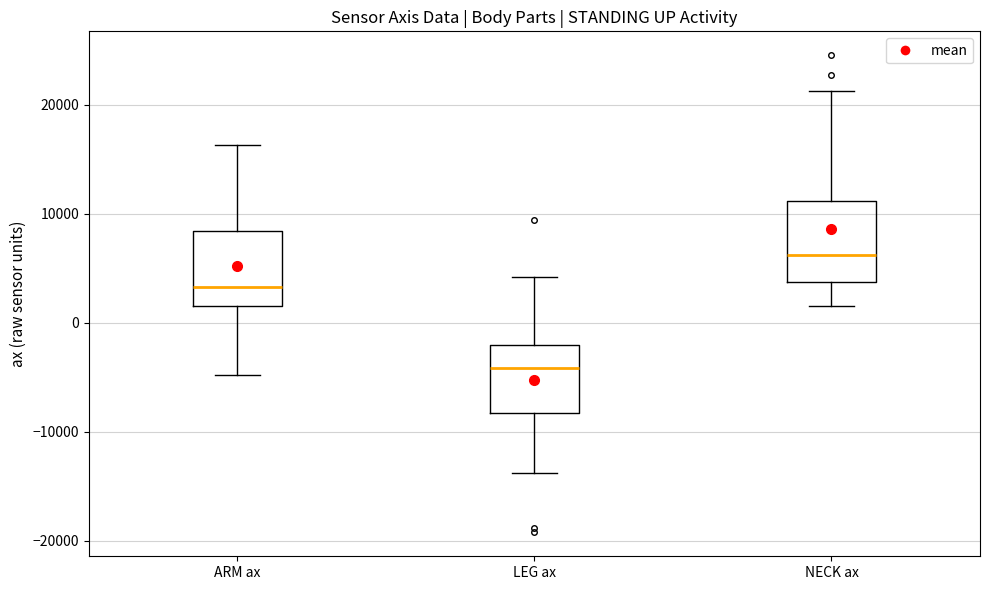

Reading left to right, transcribe this box plot: for each box, give where its median line is, the range the box spans, and where its two whiskers end, as read against the y-axis. The values are not printed on the chart, so give them approximately, as read against the axis.

ARM ax: median 3000, box 2000 to 8000, whiskers -5000 to 16000
LEG ax: median -4000, box -8000 to -2000, whiskers -14000 to 4000
NECK ax: median 6000, box 4000 to 11000, whiskers 2000 to 21000